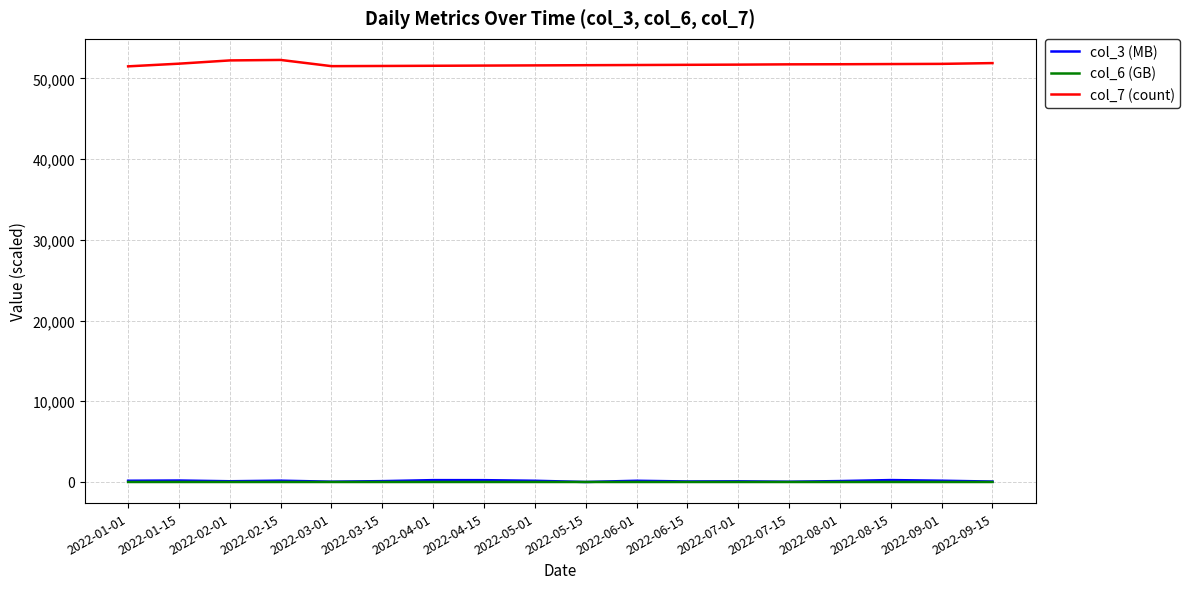

True or false: col_3 (MB) has more than 2 points higher than both neighbors.

True